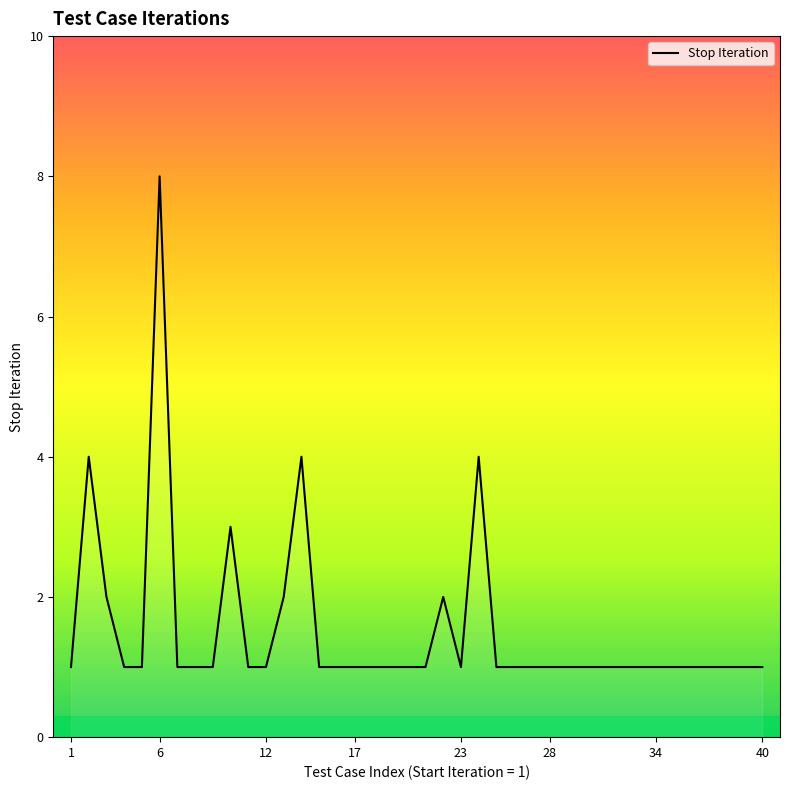

What is the greatest value displayed?

8